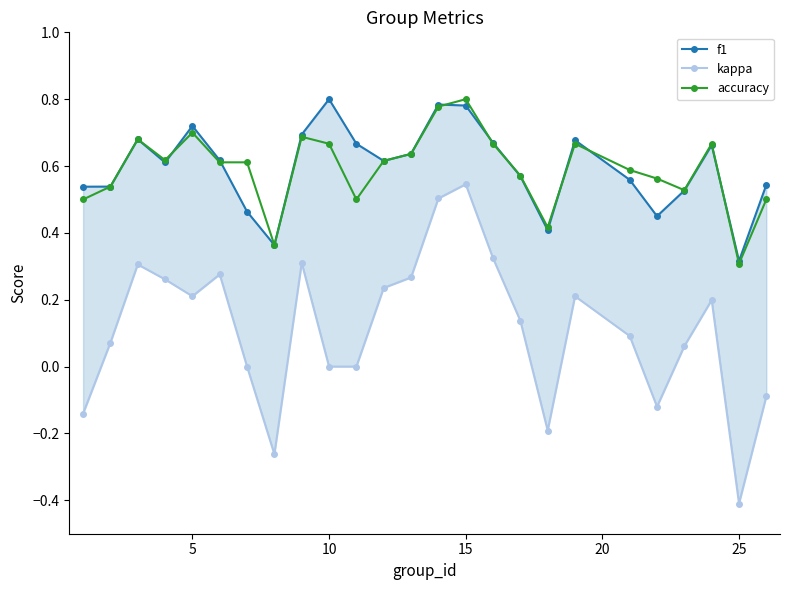

At which label is accuracy closest to 0?

25